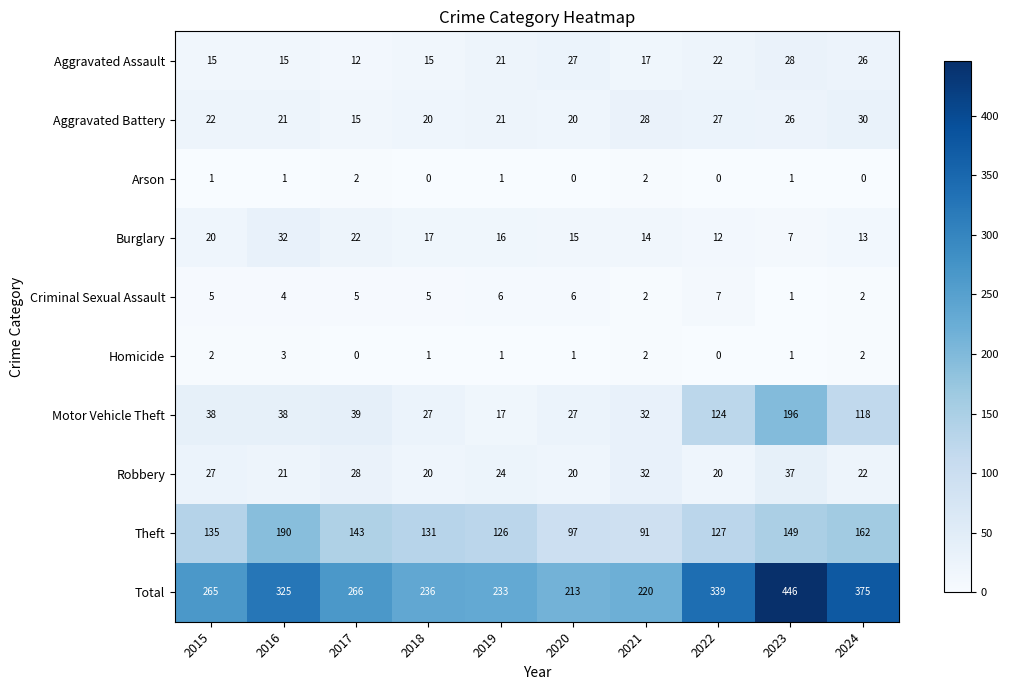

What is the lowest value of the Burglary series?

7